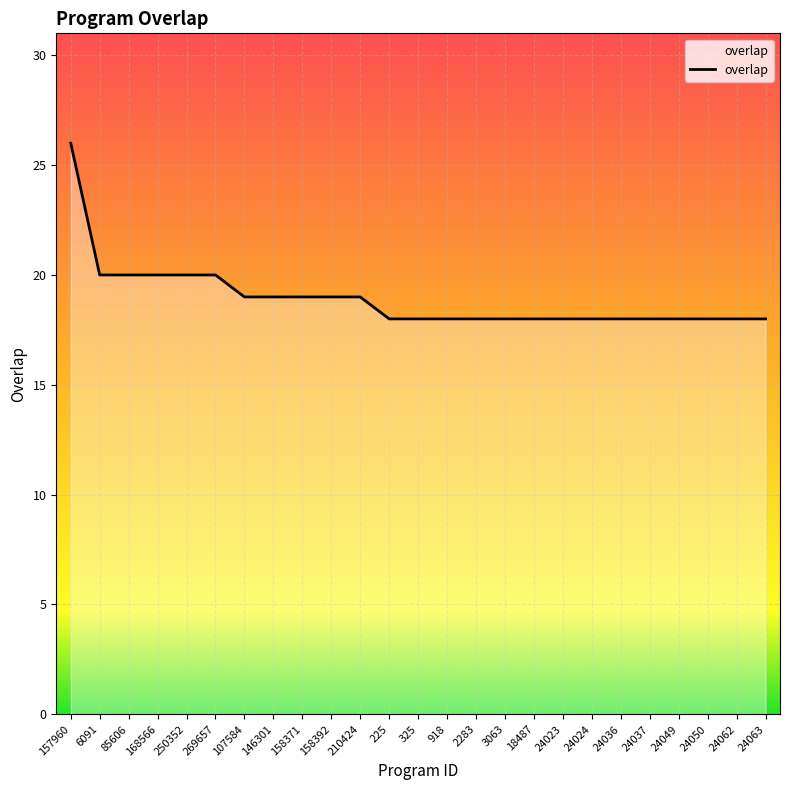

What is the sum of the values at 107584 and 24050?

37